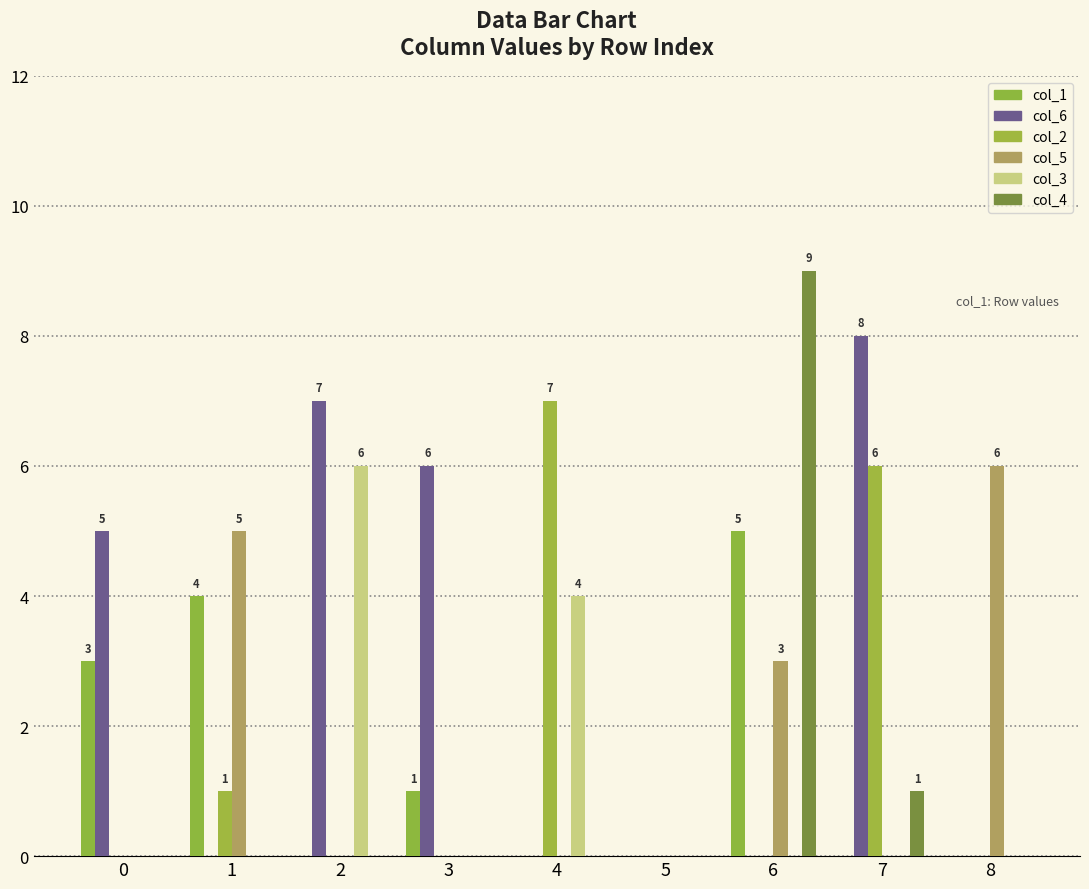

Is it true that col_5 equals 0 at 4?

True